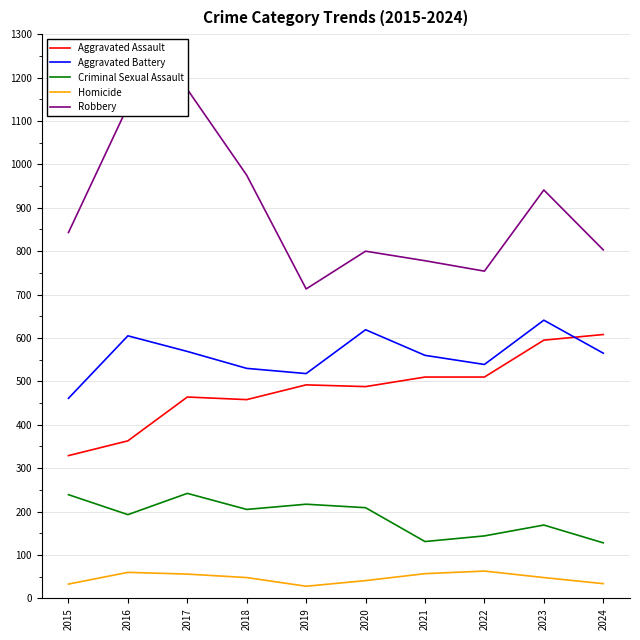

What is the sum of the Robbery values at 2023 and 2019?

1654